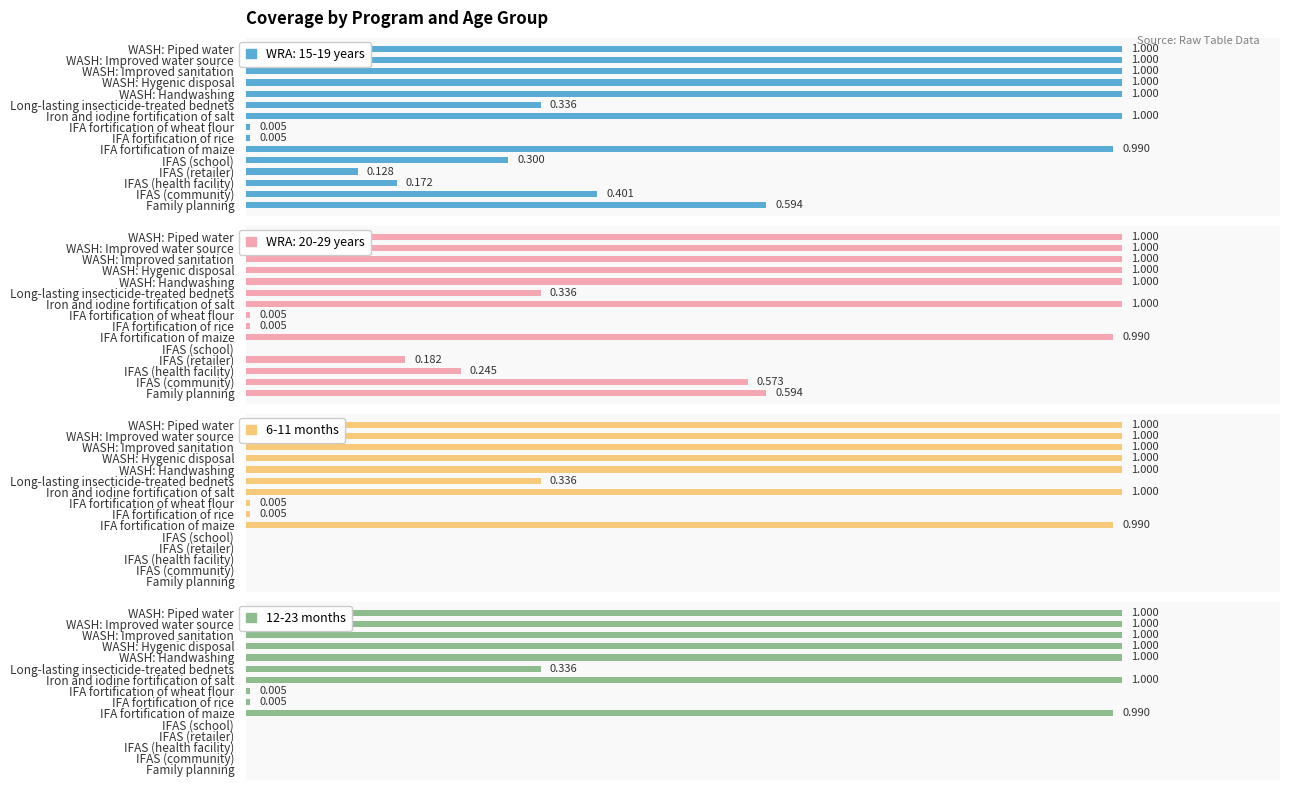

Is it true that 6-11 months equals -0.7 at IFAS (community)?

False